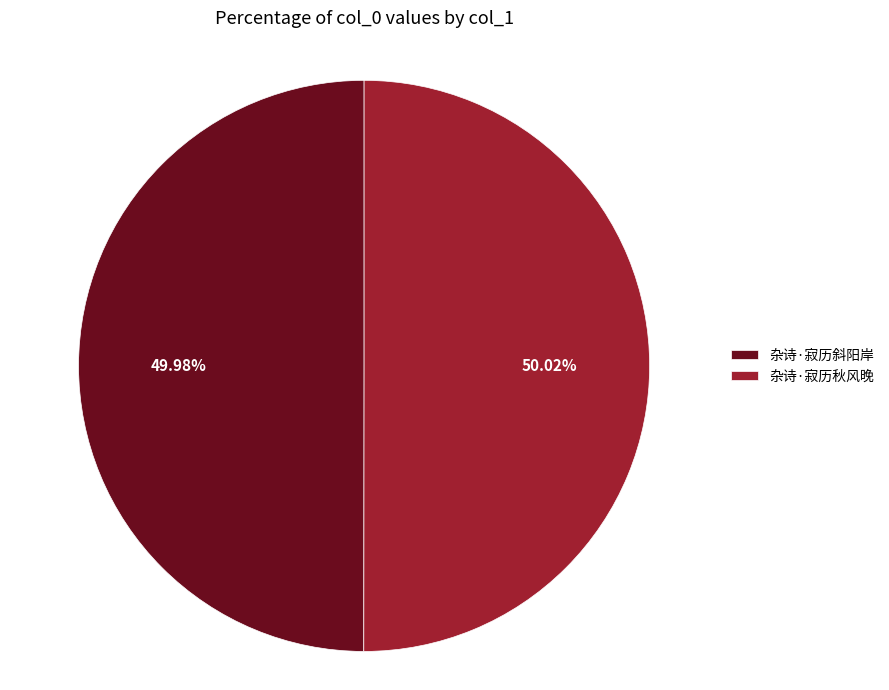

Does any single category account for the majority?

Yes